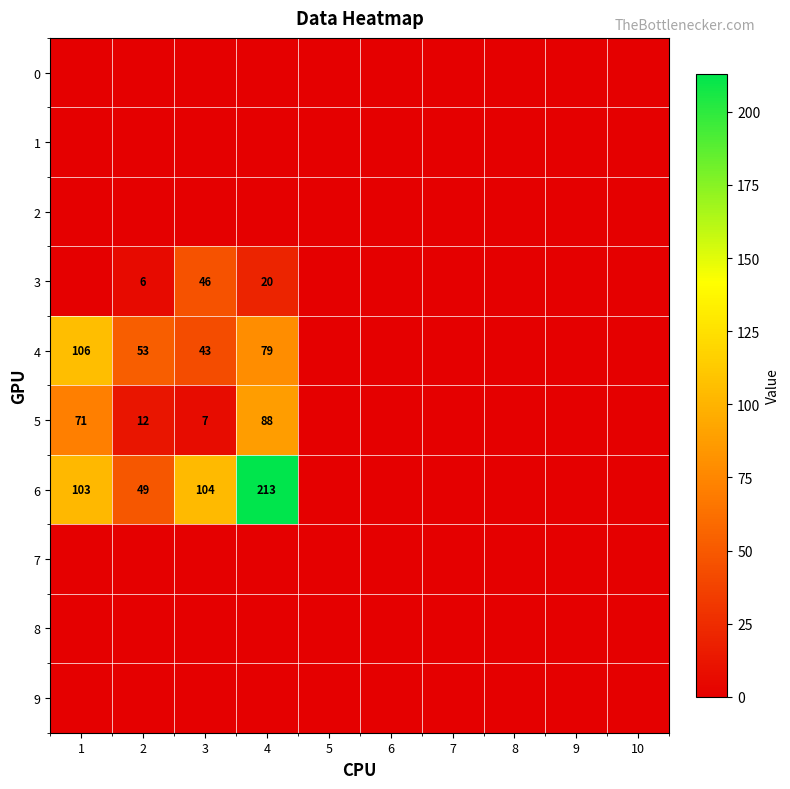

True or false: 6 has a value of 104 at 3.

True